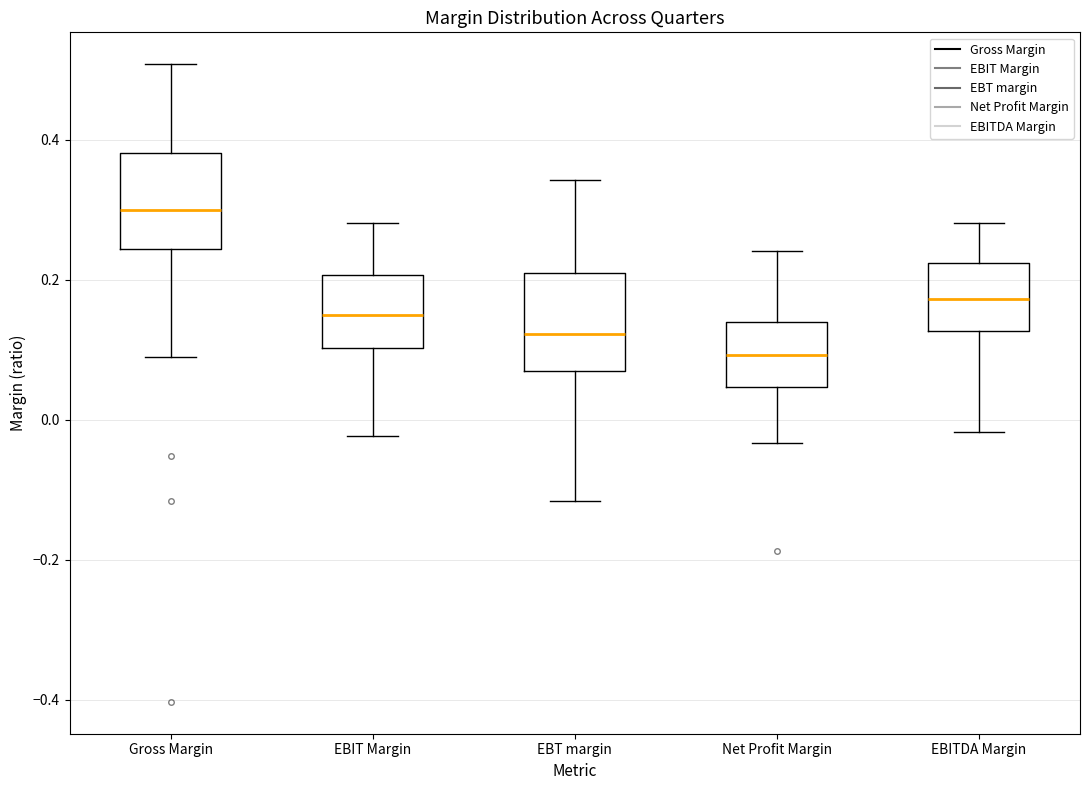

Which box has the highest median line?

Gross Margin